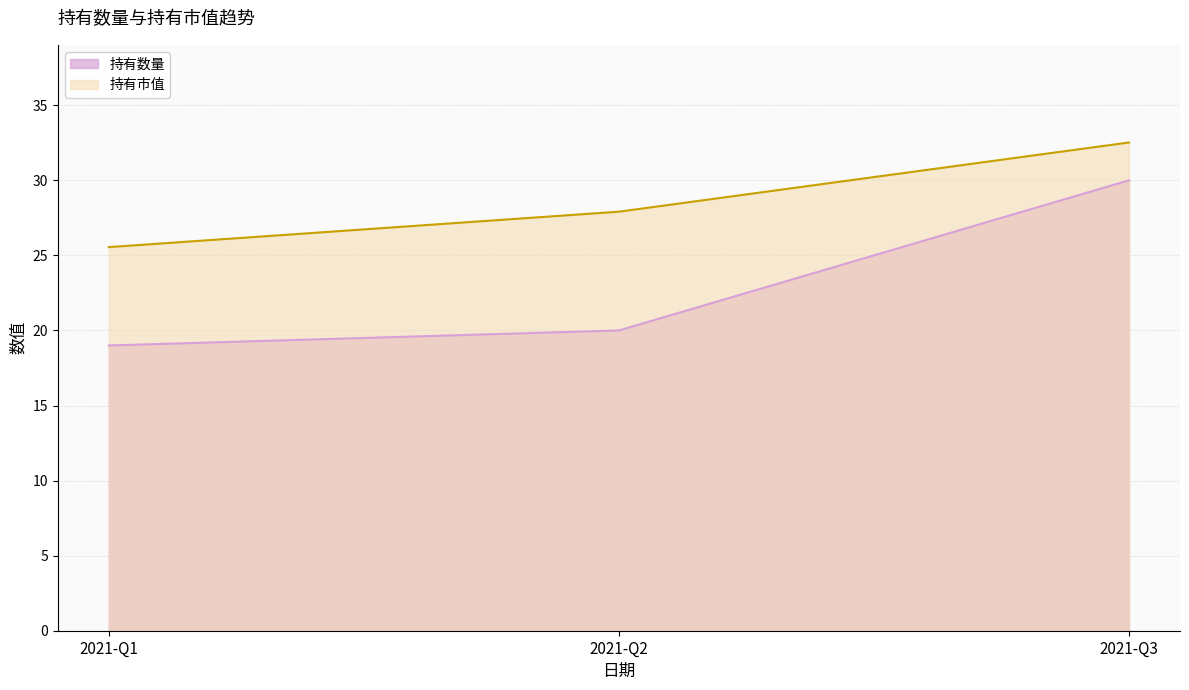

Which series has the largest total across all categories?

持有市值